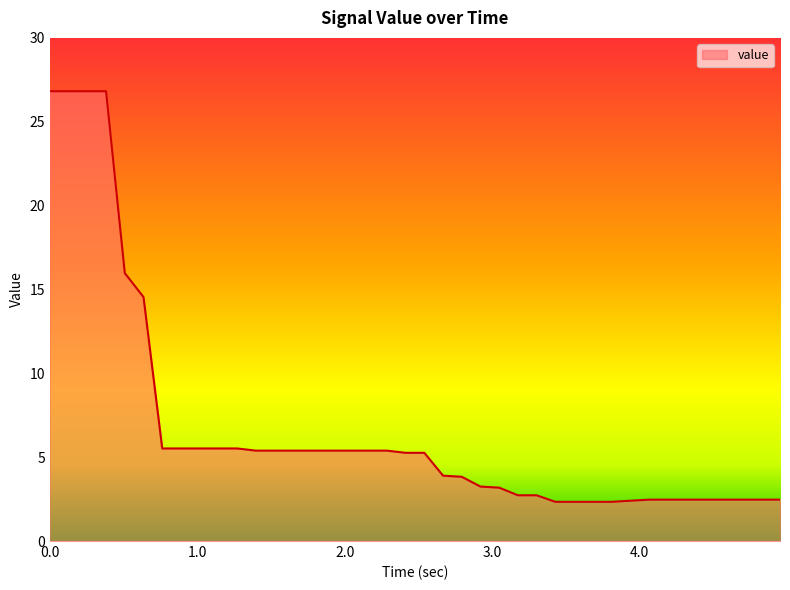

What is the minimum value shown in the chart?

2.3